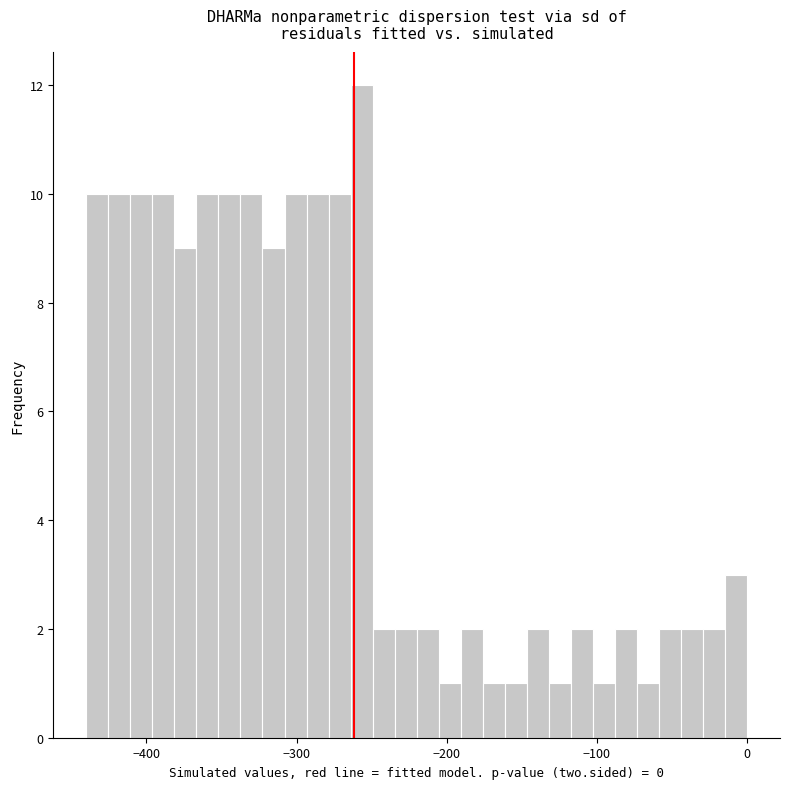

Around what value on the x-axis is the tallest bar? Give the approximate position of its centre, as read against the axis.

-260